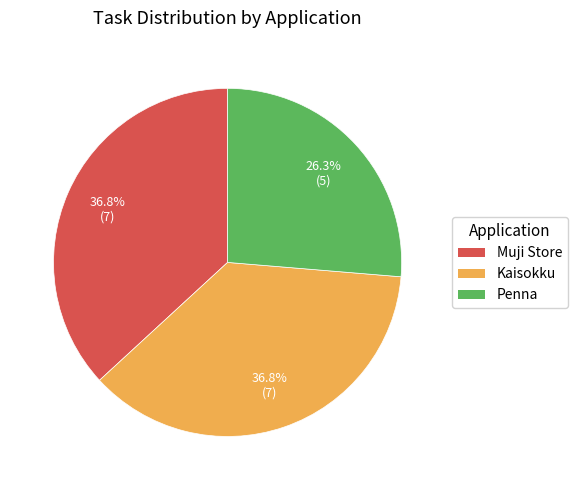

What percentage is the Muji Store slice, to the nearest percent?

37%